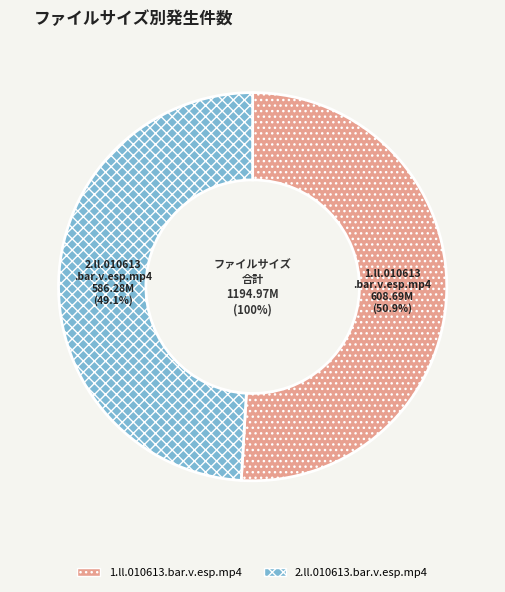

Is there any slice that represents more than half of the pie?

Yes